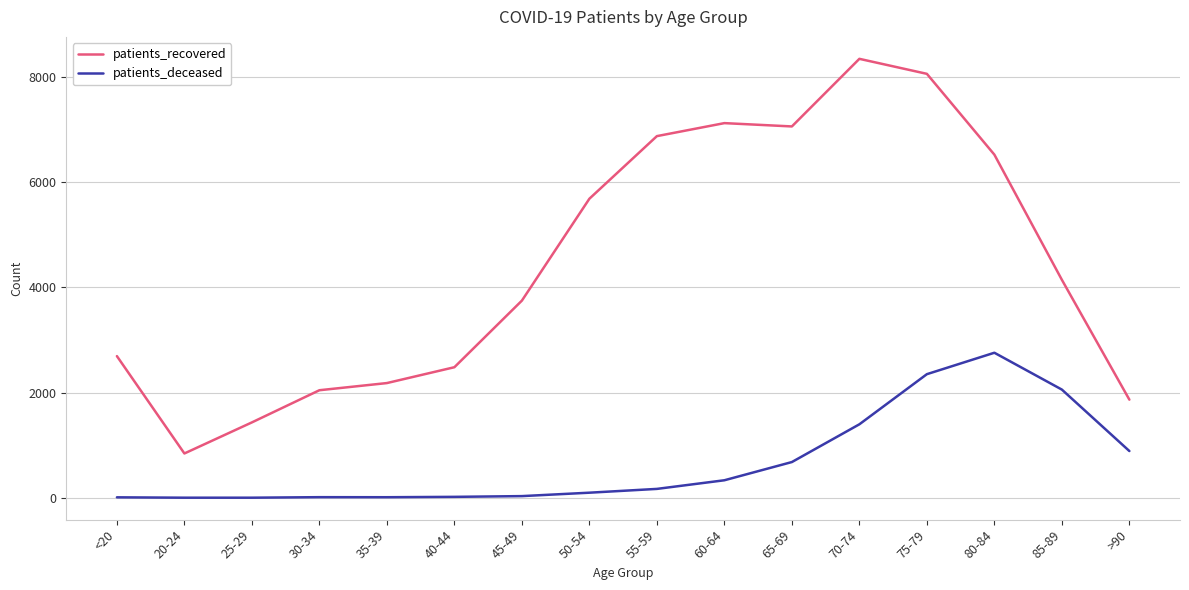

List the series in order of their peak value, lowest first.

patients_deceased, patients_recovered